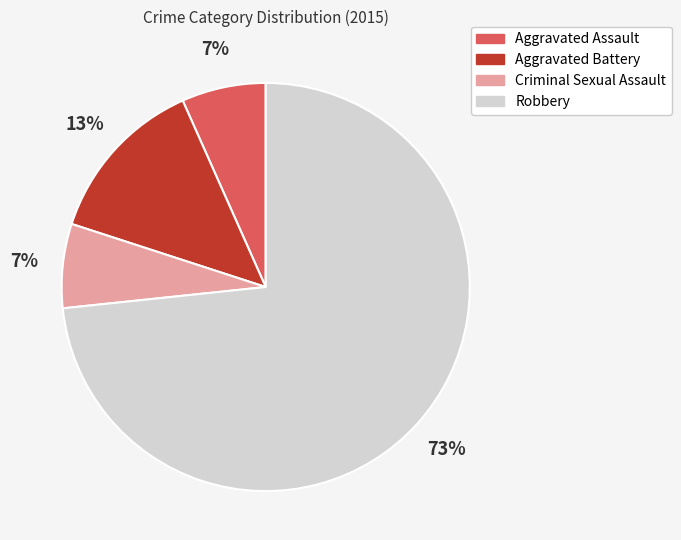

Is there a majority slice in this chart?

Yes